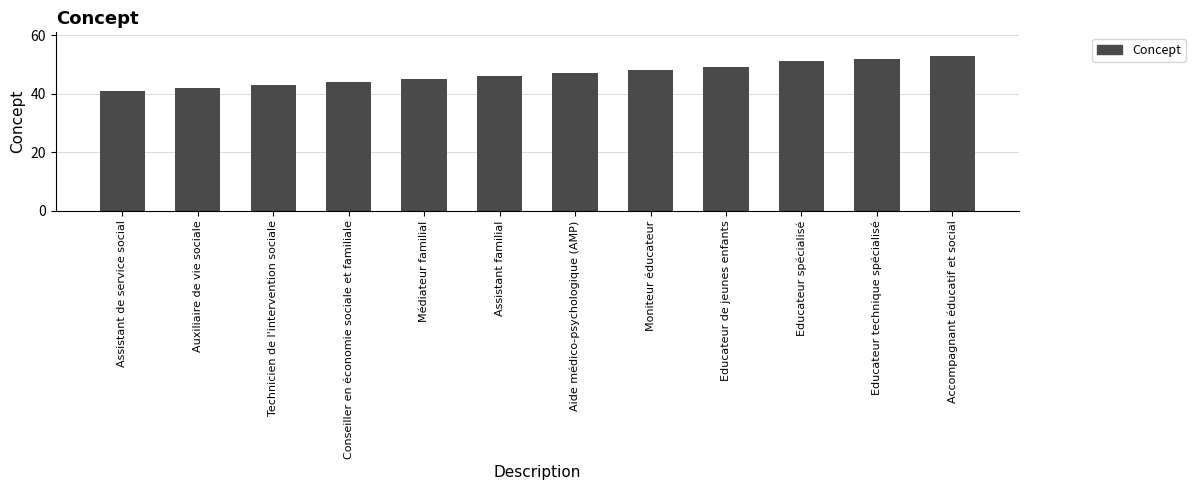

The chart shows a value of 47 at Aide médico-psychologique (AMP). True or false?

True